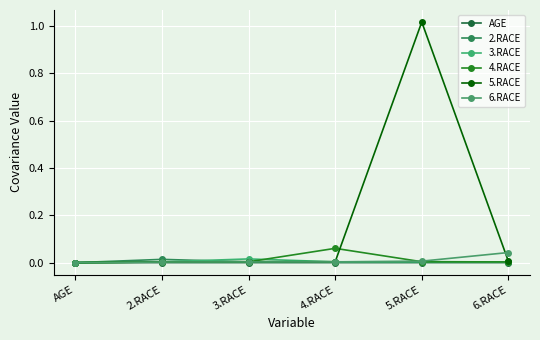

How many lines are shown in the chart?

6